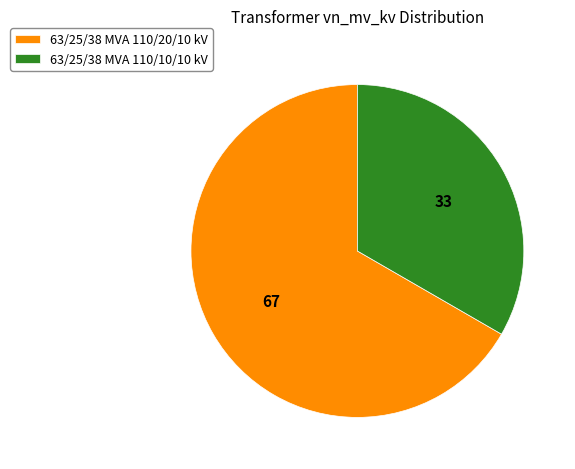

Which slice is the smallest?

63/25/38 MVA 110/10/10 kV